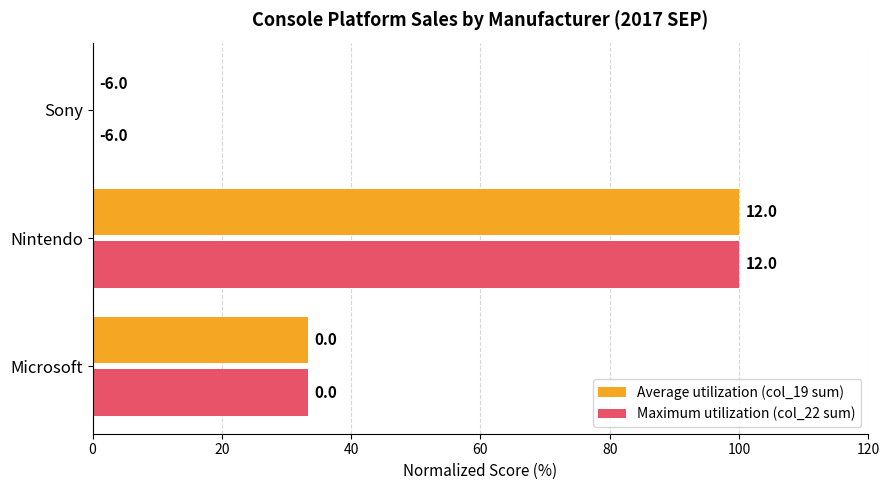

What are all the series names shown in the legend?

Average utilization (col_19 sum), Maximum utilization (col_22 sum)